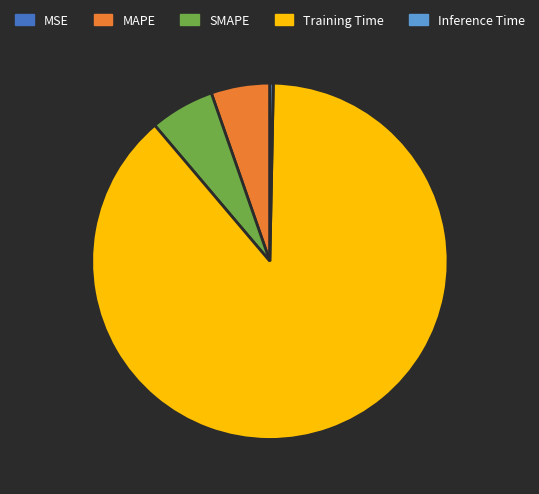

The MAPE slice represents 16% of the pie. True or false?

False